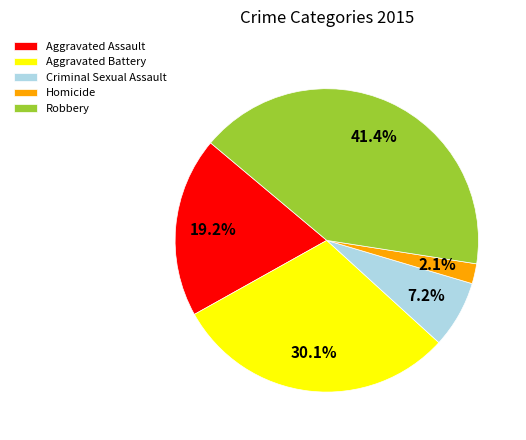

Is it true that Criminal Sexual Assault is 7% of the pie?

True